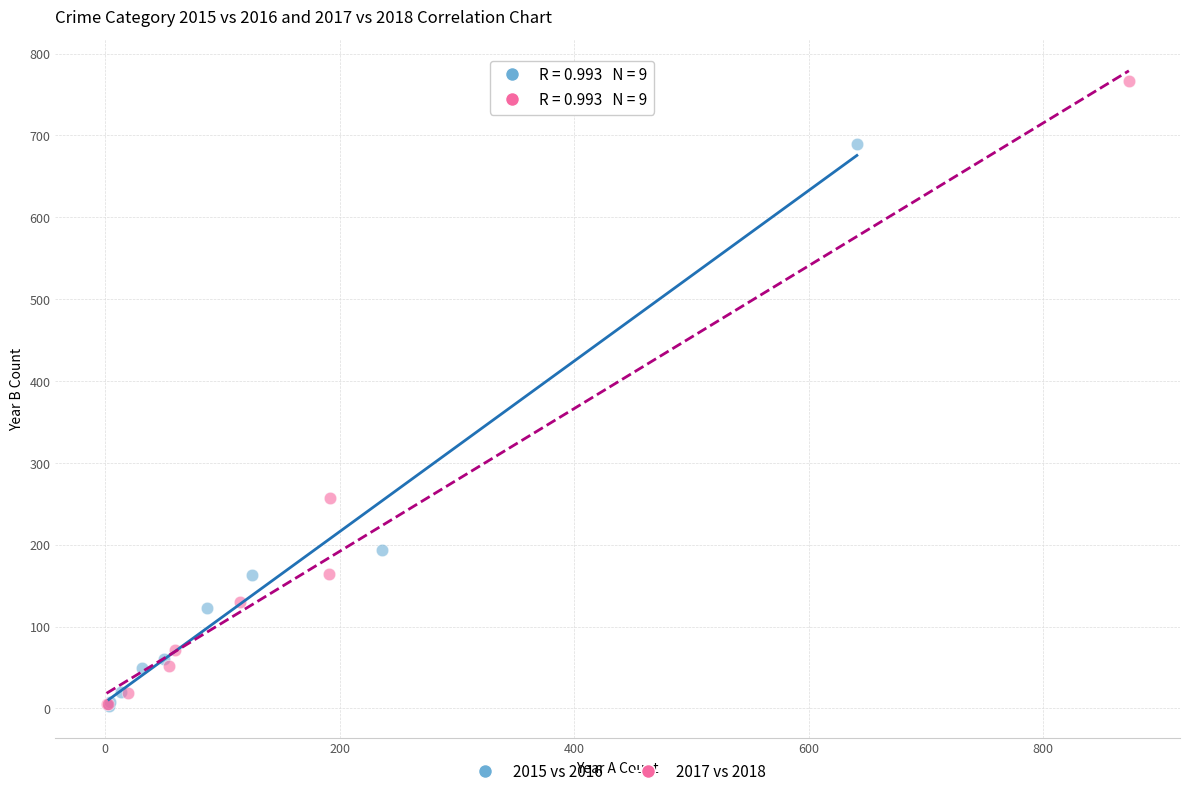

Which series has the widest spread of Y values?

2017 vs 2018